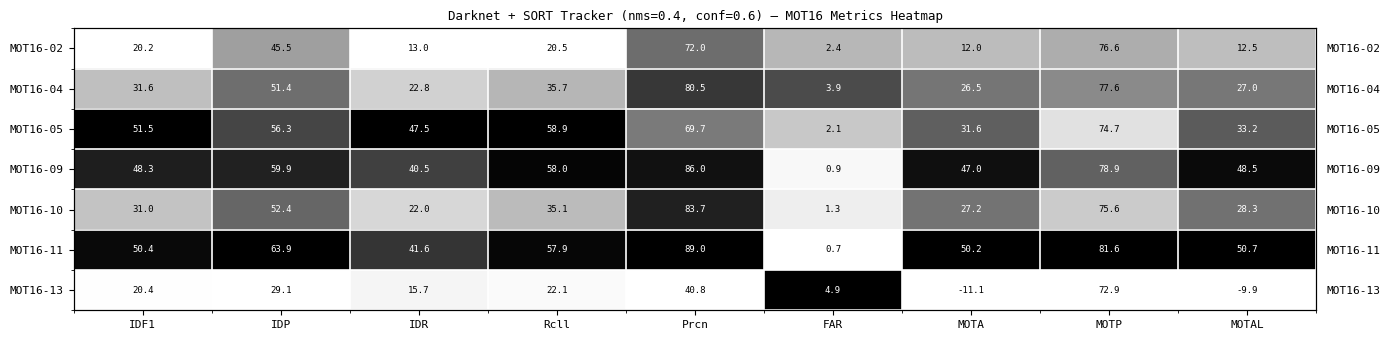

Is it true that MOT16-04 equals 0.3 at MOTA?

False